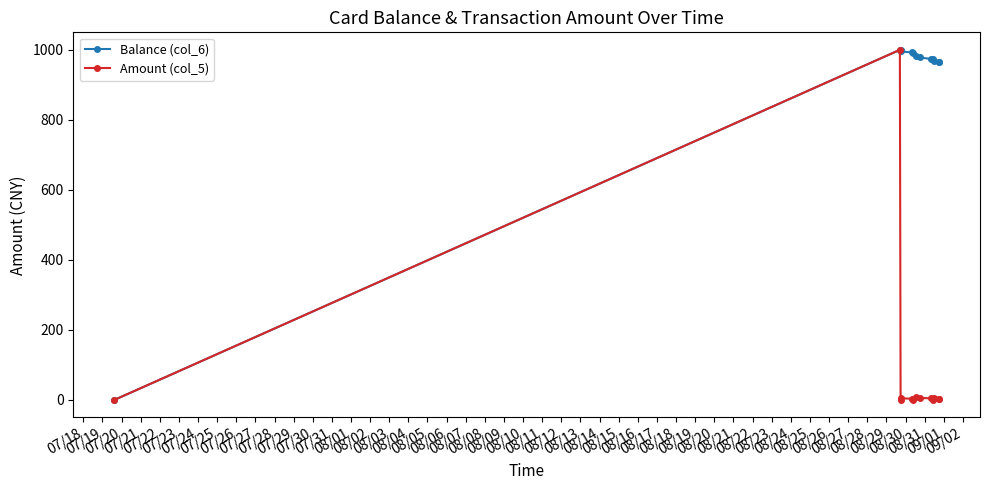

In Amount (col_5), how many points are lower than both neighbors (excluding endpoints)?

4